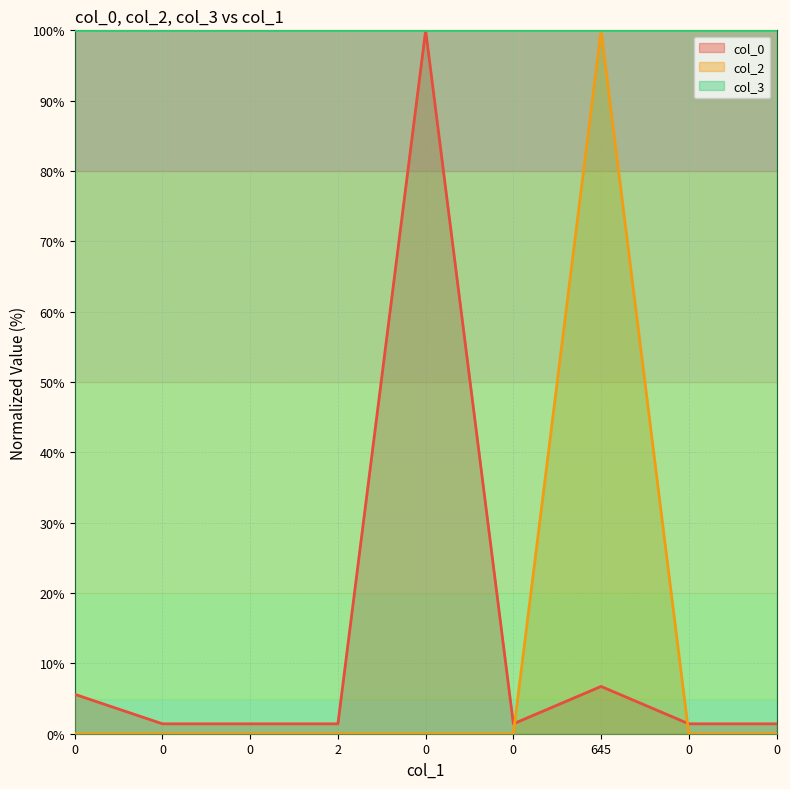

True or false: col_2 has more than 1 interior local peaks.

False